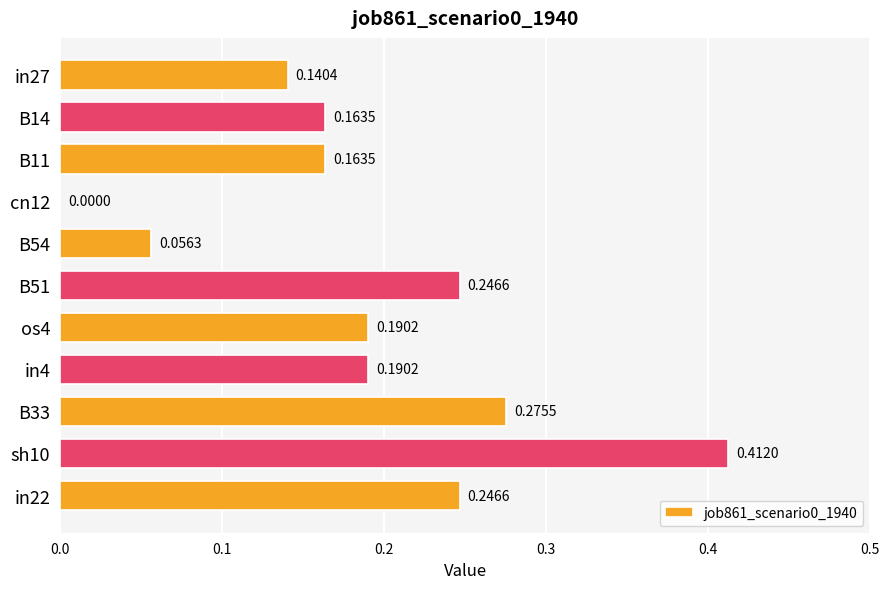

Count the number of data series in this chart.

1